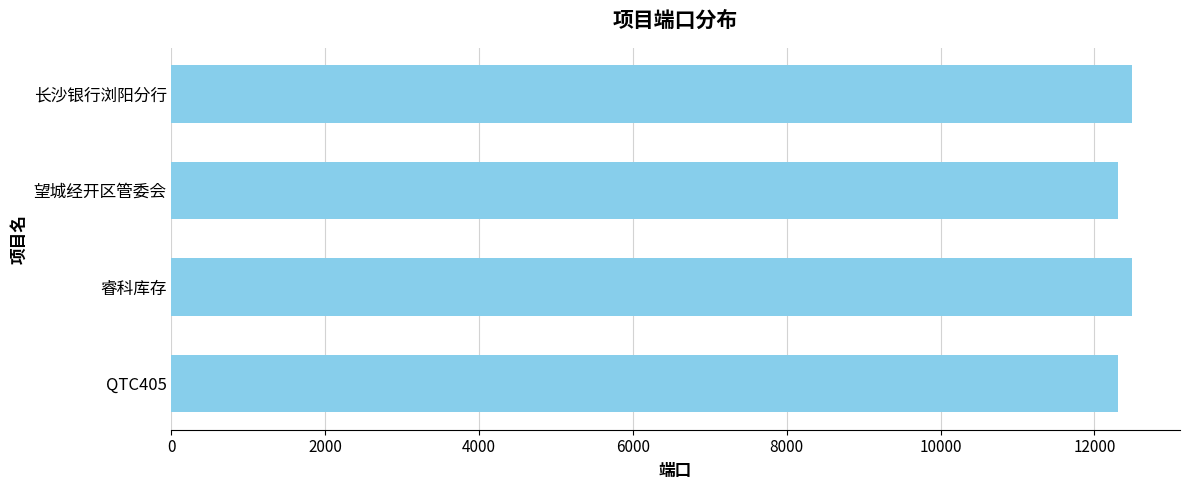

Is it true that the value at 望城经开区管委会 is 5091?

False